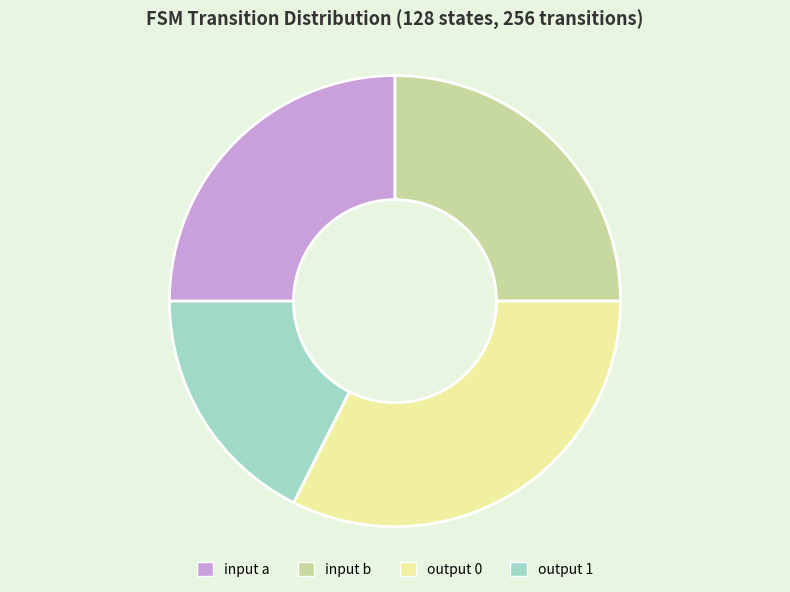

Is it true that output 0 is 32% of the pie?

True